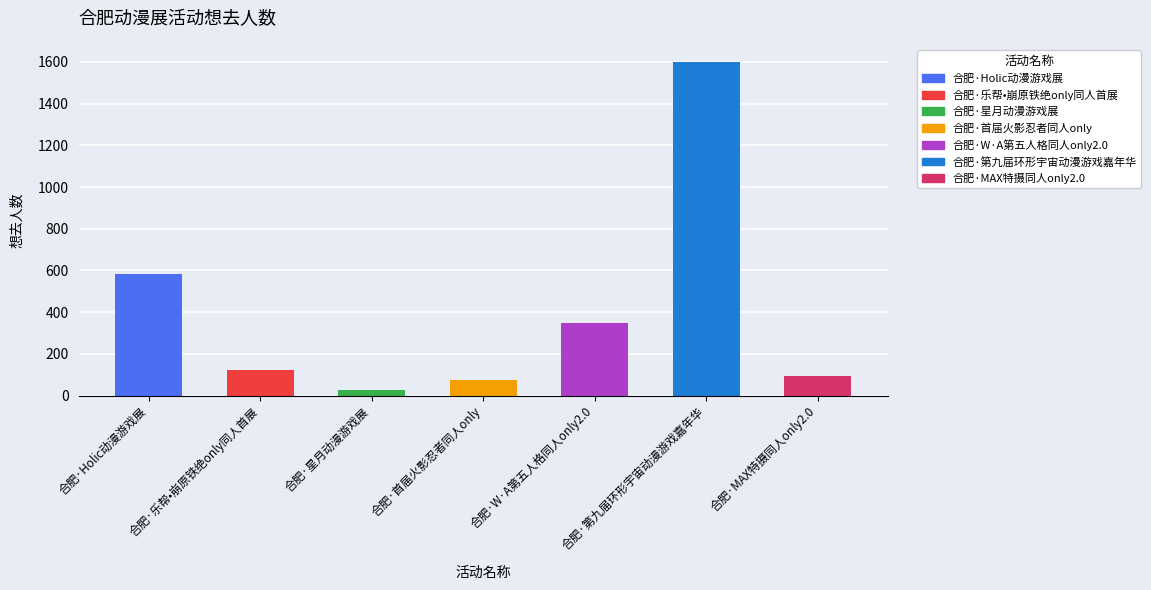

List the labels in order of value, largest first.

合肥·第九届环形宇宙动漫游戏嘉年华, 合肥·Holic动漫游戏展, 合肥·W·A第五人格同人only2.0, 合肥·乐帮•崩原铁绝only同人首展, 合肥·MAX特摄同人only2.0, 合肥·首届火影忍者同人only, 合肥·星月动漫游戏展